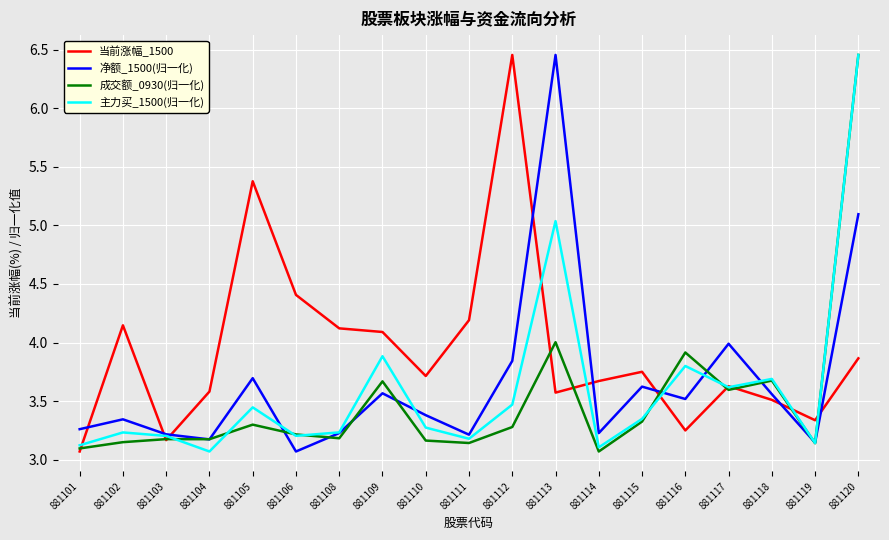

What are all the series names shown in the legend?

当前涨幅_1500, 净额_1500(归一化), 成交额_0930(归一化), 主力买_1500(归一化)